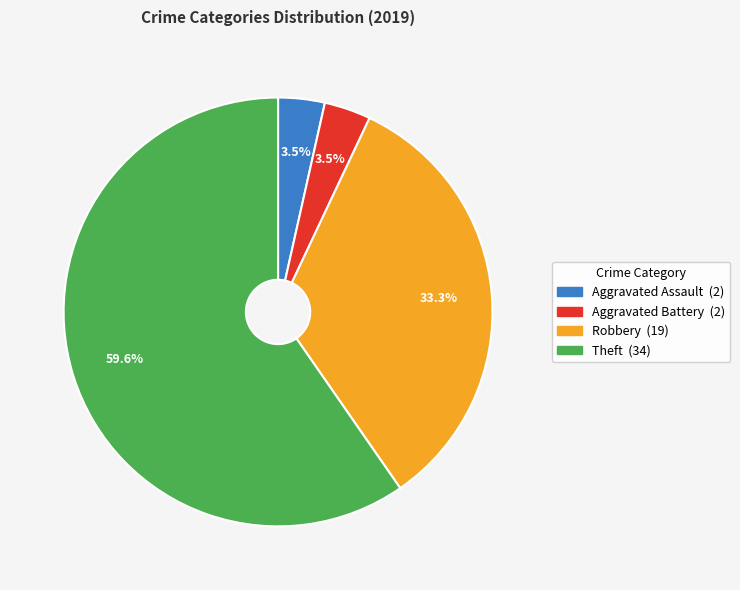

Count the number of slices in the pie.

4